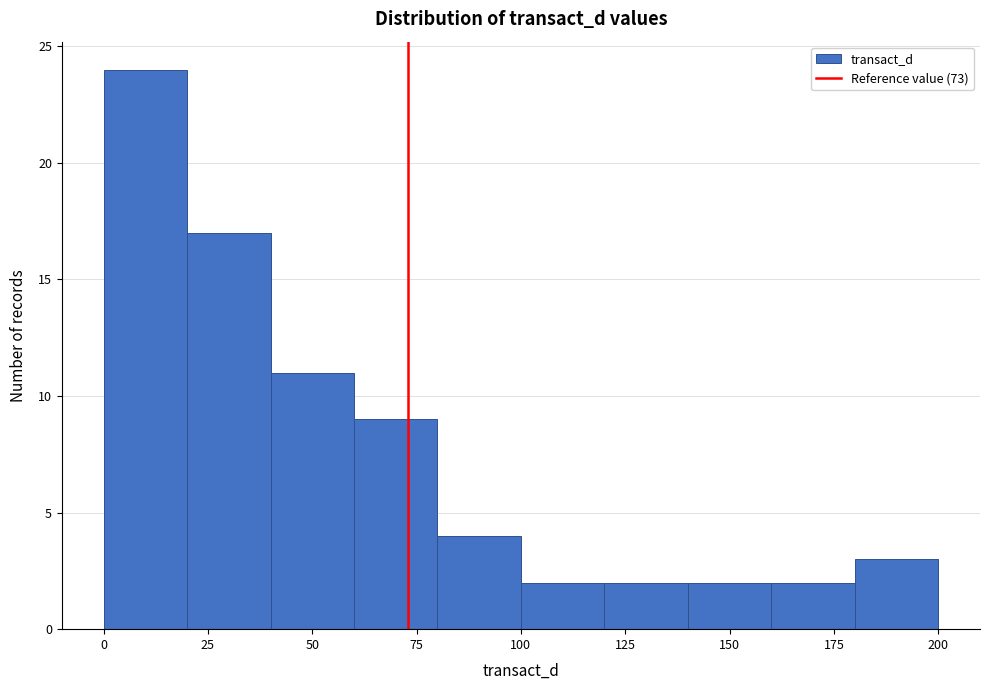

Reading left to right, list every bar in this chart as the range it spans on the x-axis followed by its height. The values are not printed on the chart, so give them approximately, as read against the axis.

0 to 20: 24
20 to 40: 17
40 to 60: 11
60 to 80: 9
80 to 100: 4
100 to 120: 2
120 to 140: 2
140 to 160: 2
160 to 180: 2
180 to 200: 3